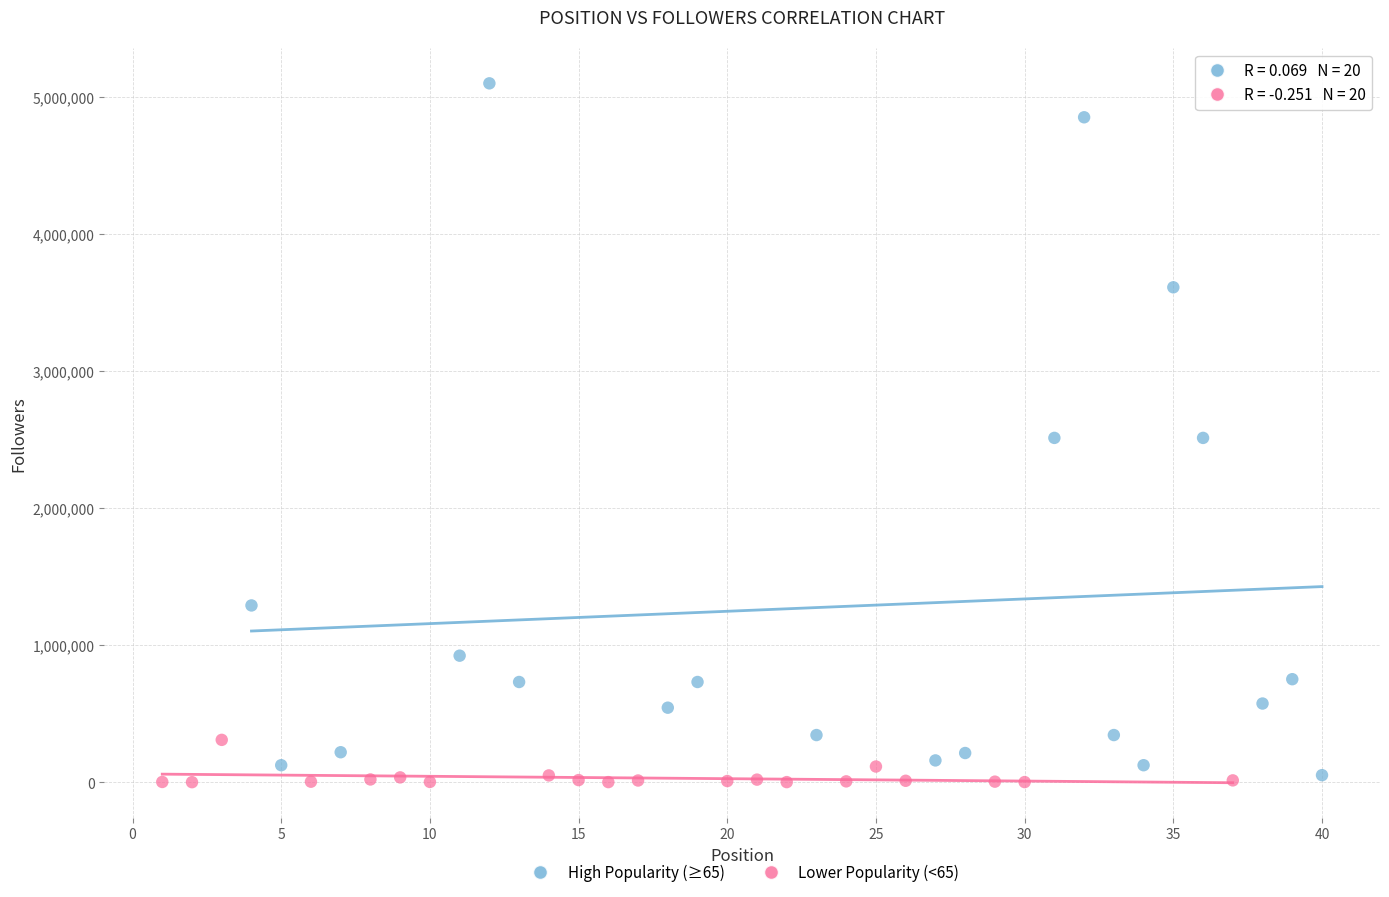

Which series reaches the maximum Y coordinate?

High Popularity (≥65)